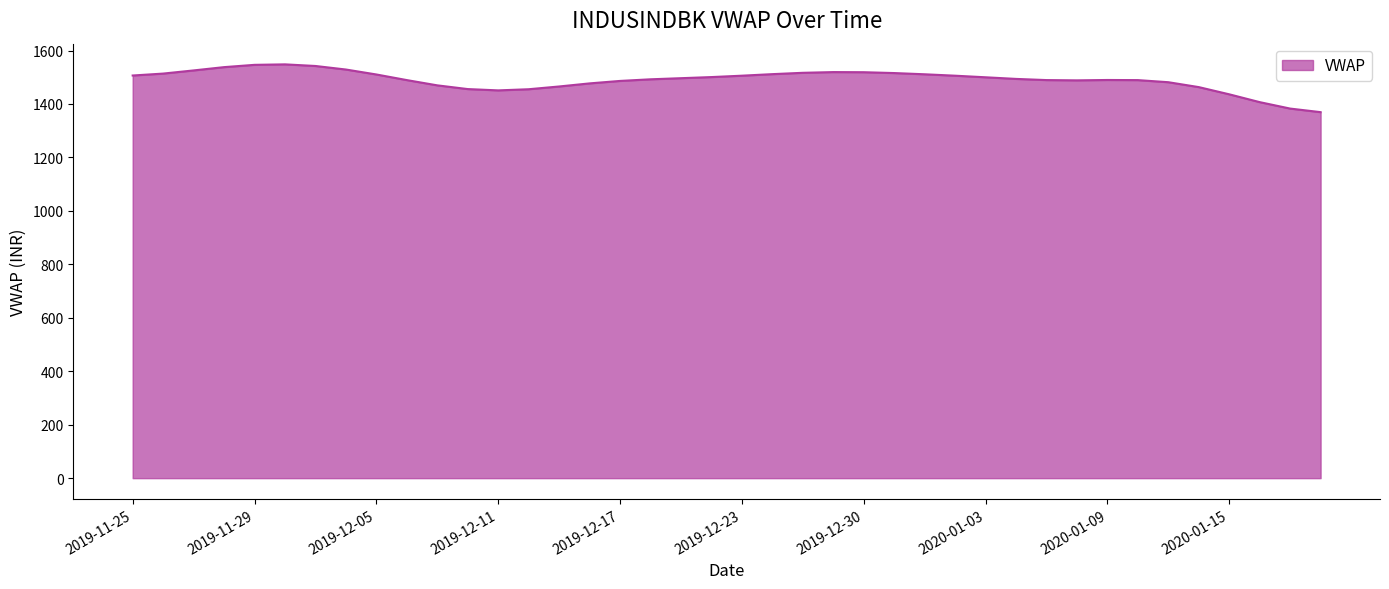

What is the greatest value displayed?

1548.3